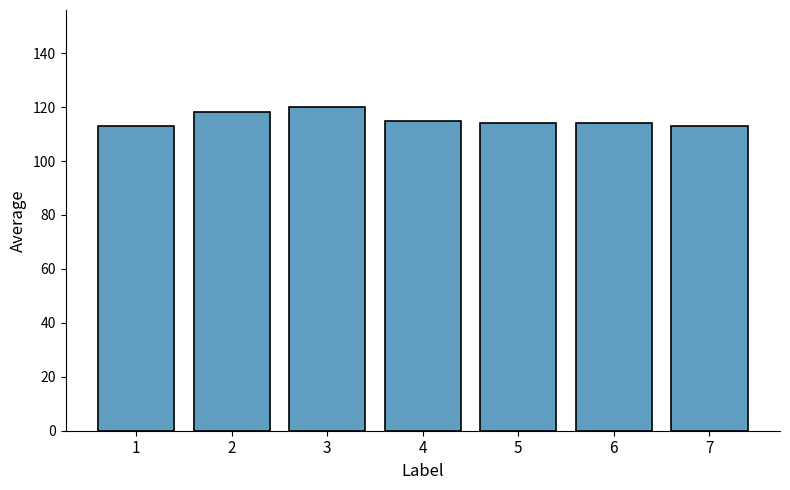

Reading left to right, list all the values displayed in this chart.

113	118	120	115	114	114	113